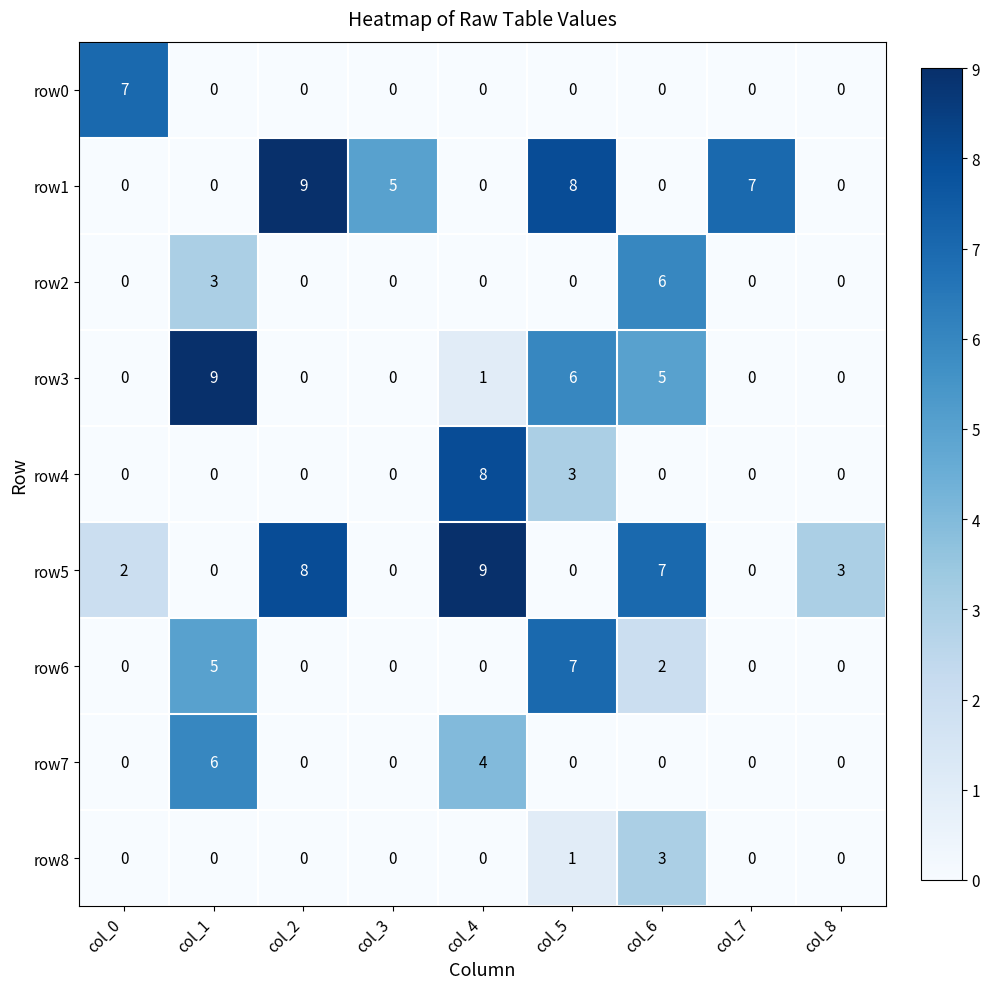

What is the difference between the maximum and minimum values in the row2 series?

6